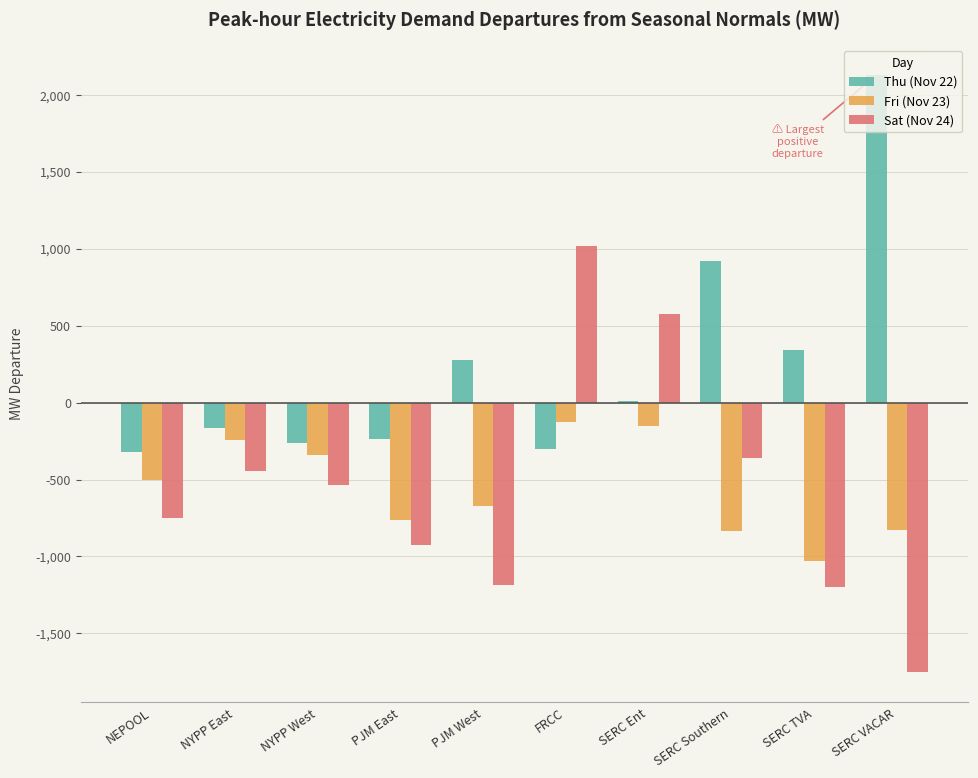

Which series has the largest total across all categories?

Thu (Nov 22)